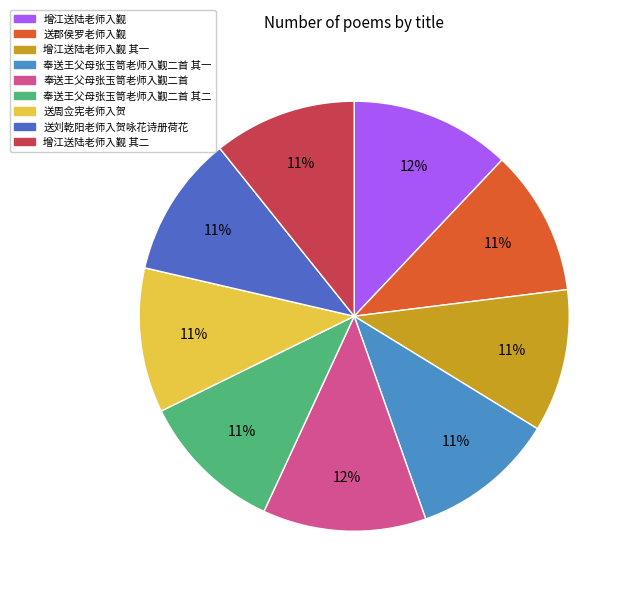

Is it true that 增江送陆老师入觐 其一 is 11% of the pie?

True